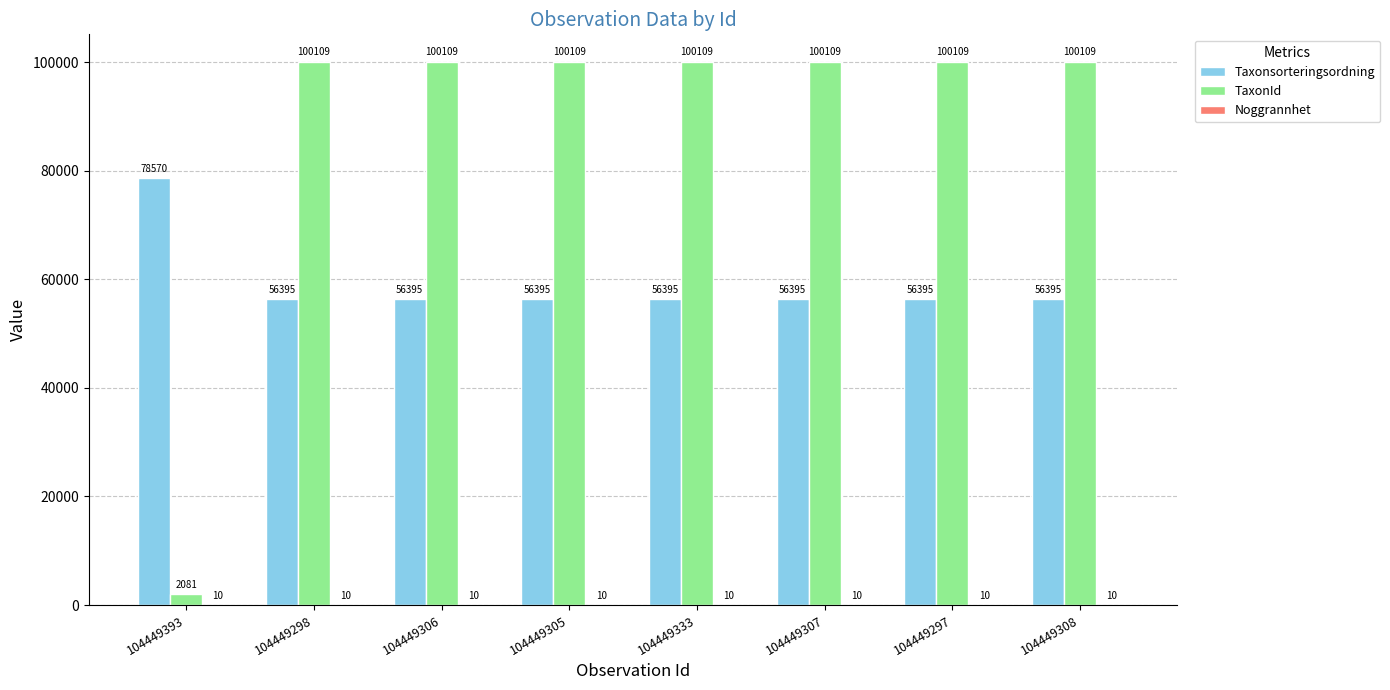

Between 104449393 and 104449307, which series saw the biggest shift?

TaxonId